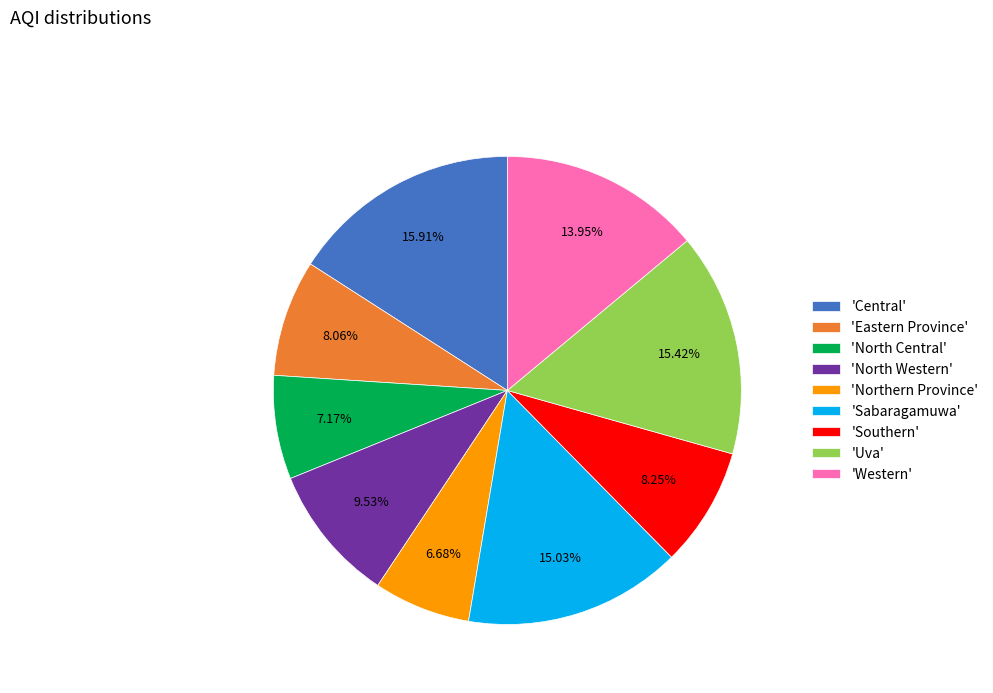

Between 'Western' and 'North Central', which is larger?

'Western'